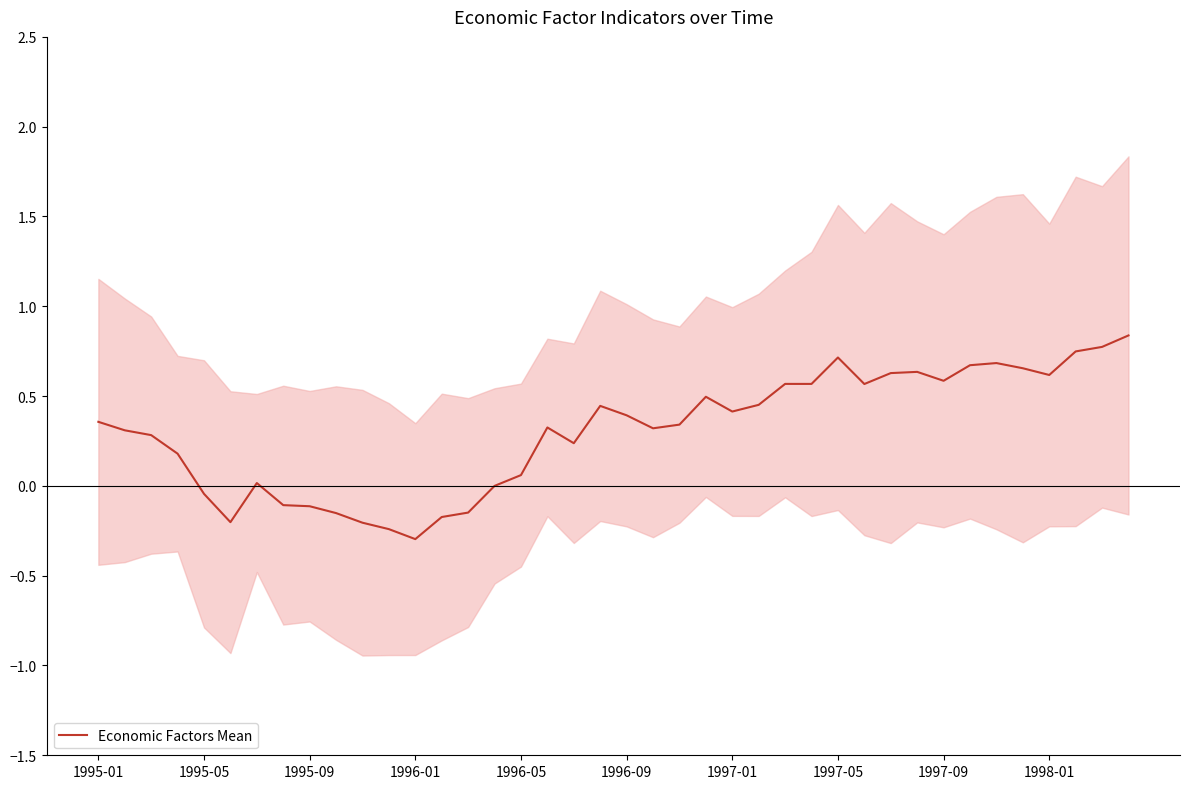

How many interior local valleys (lower than both neighbors) does the data have?

9